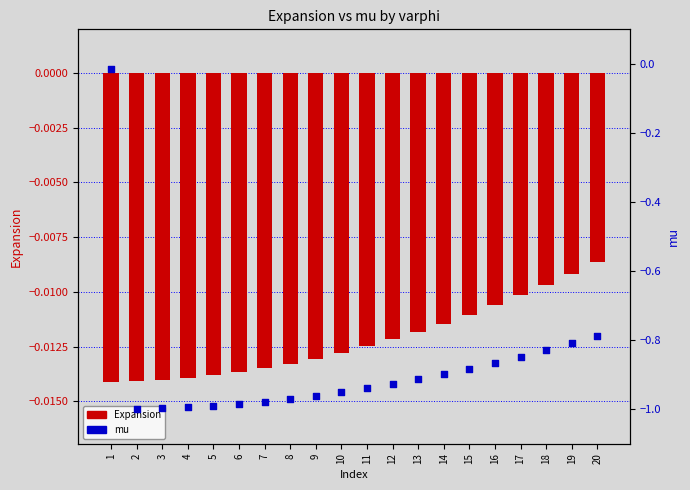

Is the value of Expansion at 6 greater than the value of mu at 11?

Yes